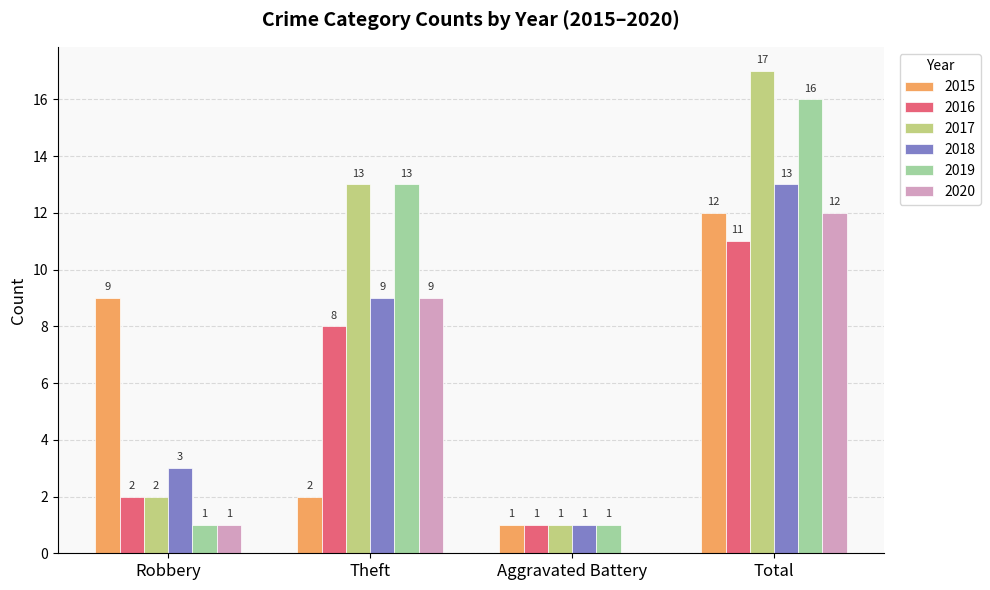

At which label is 2017 closest to 9?

Theft